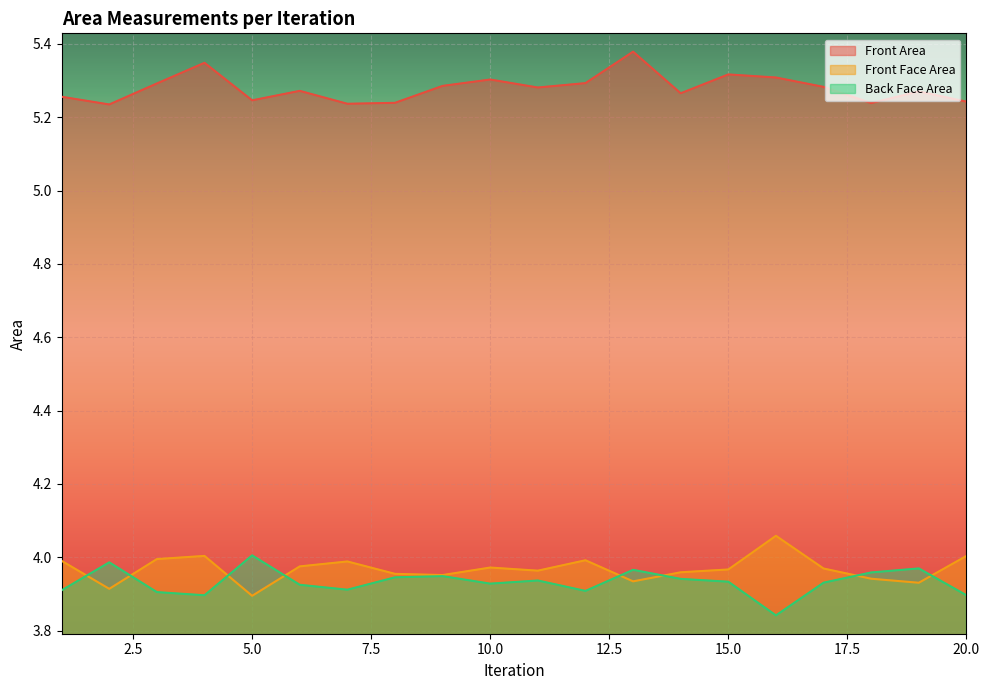

True or false: Front Area has more than 2 interior local peaks.

True